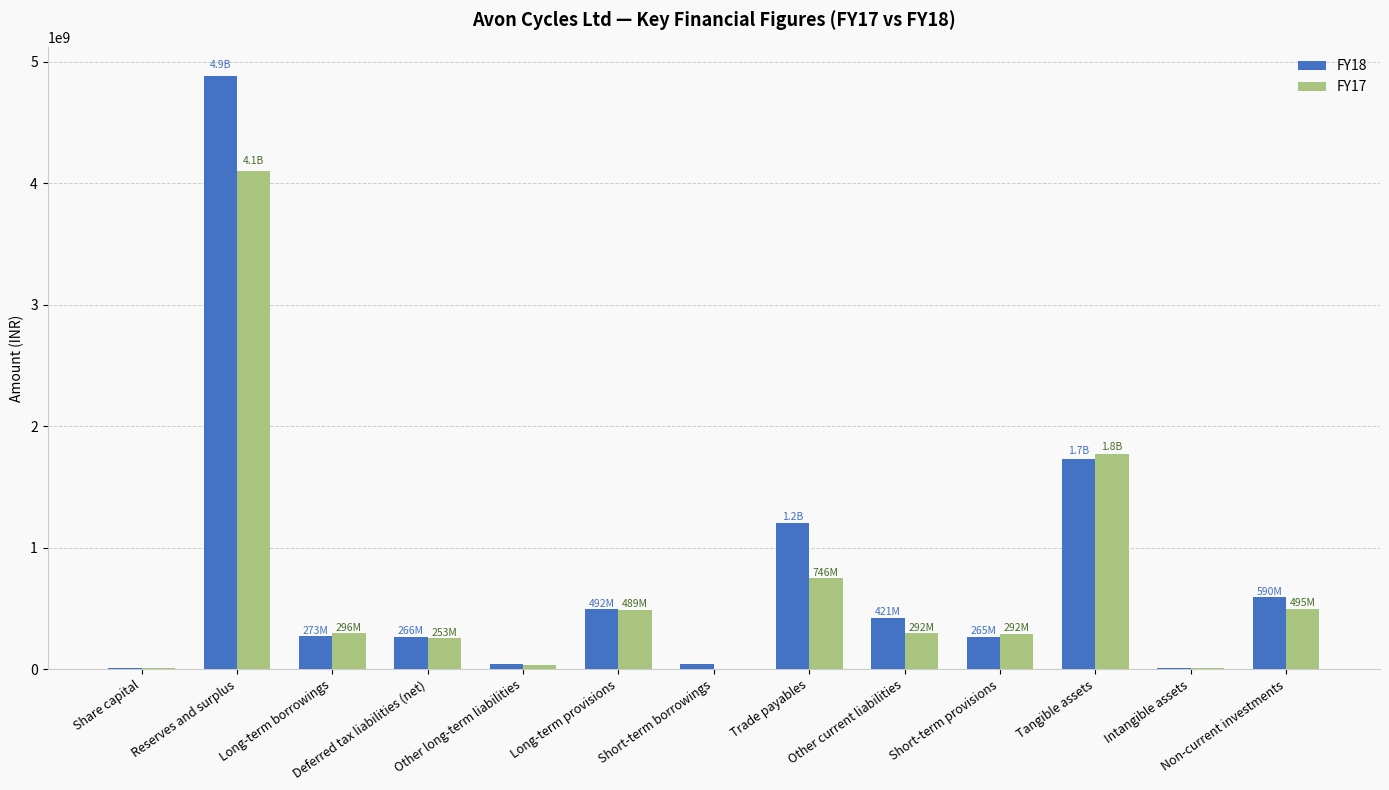

How many categories are shown in the chart?

13